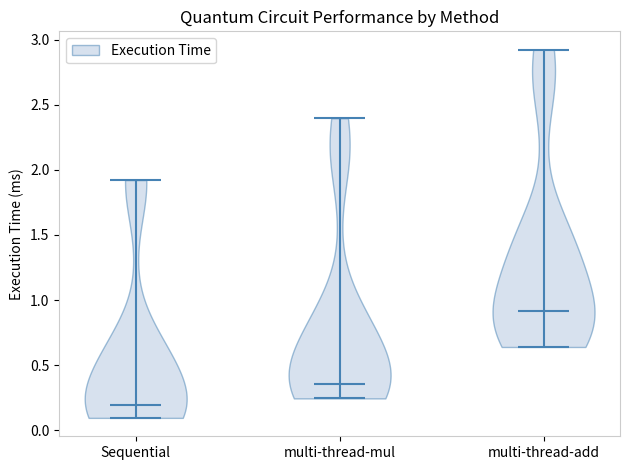

Which violin has the lowest median line?

Sequential